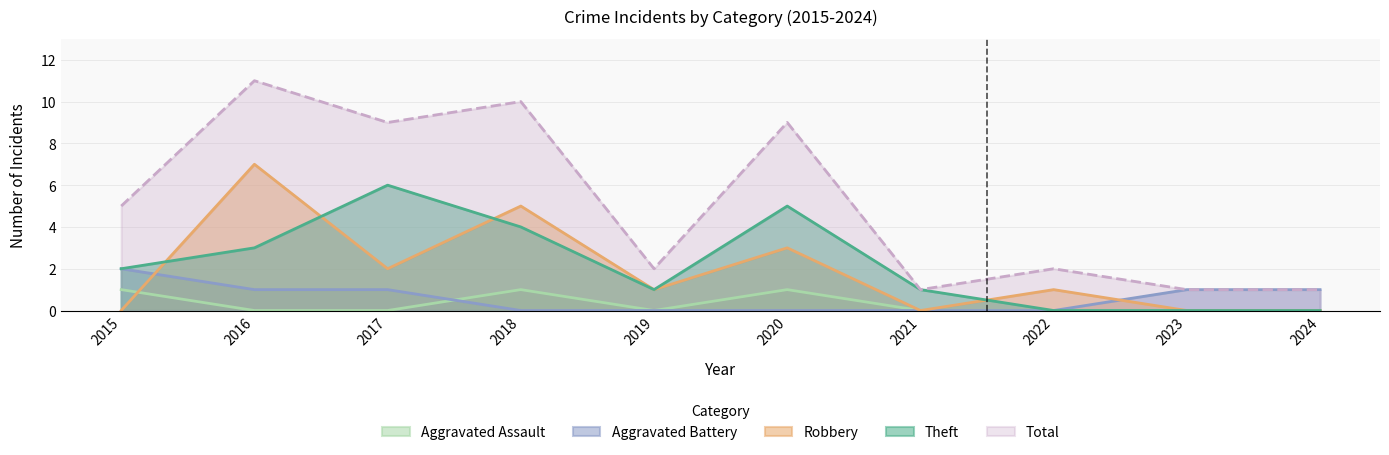

True or false: Theft has more than 2 points higher than both neighbors.

False